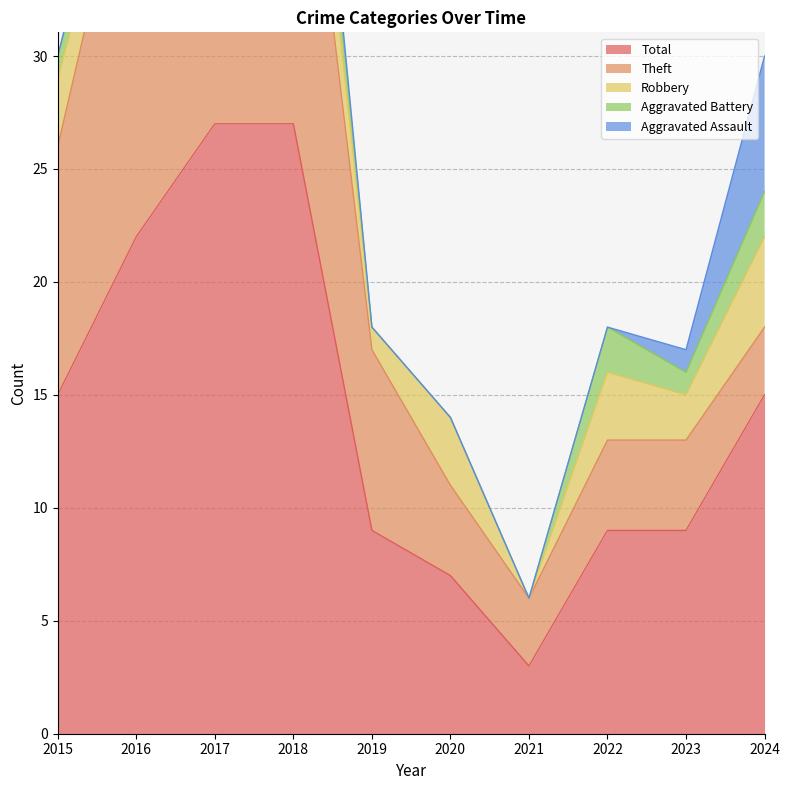

How many lines are shown in the chart?

5